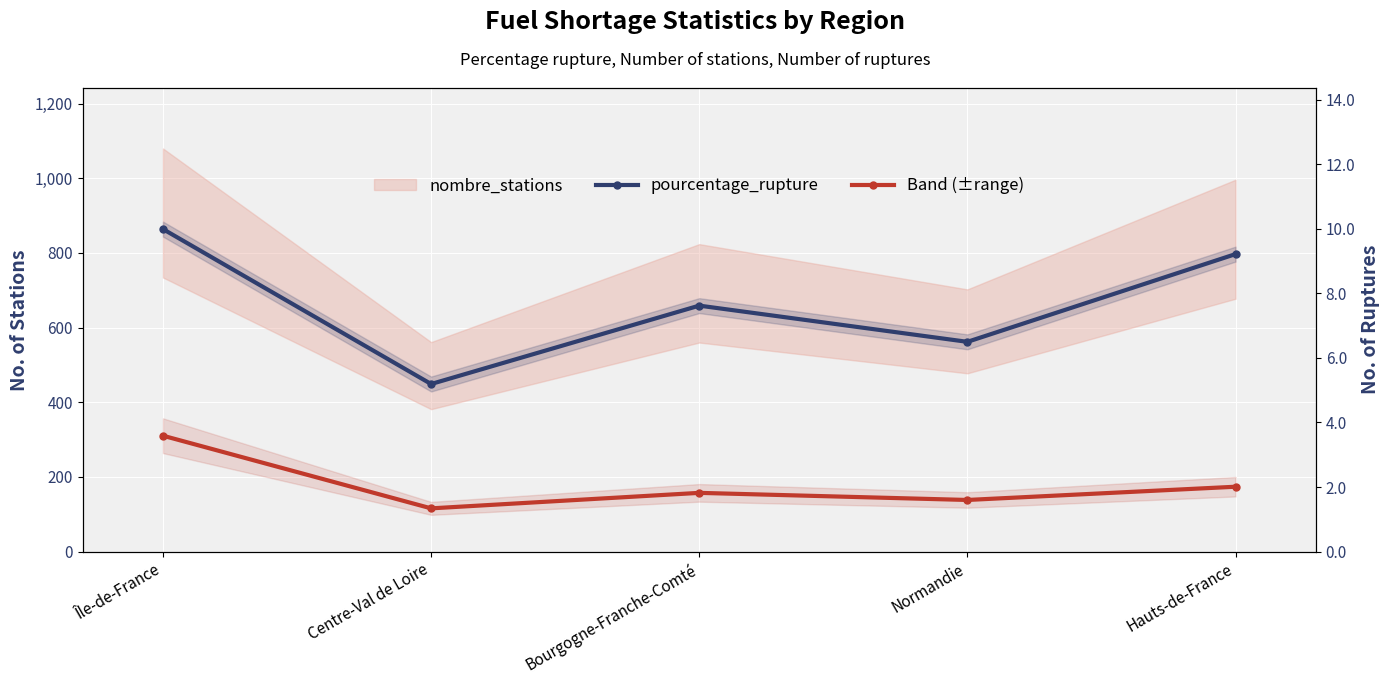

True or false: pourcentage_rupture and nombre_stations intersect in this chart.

False